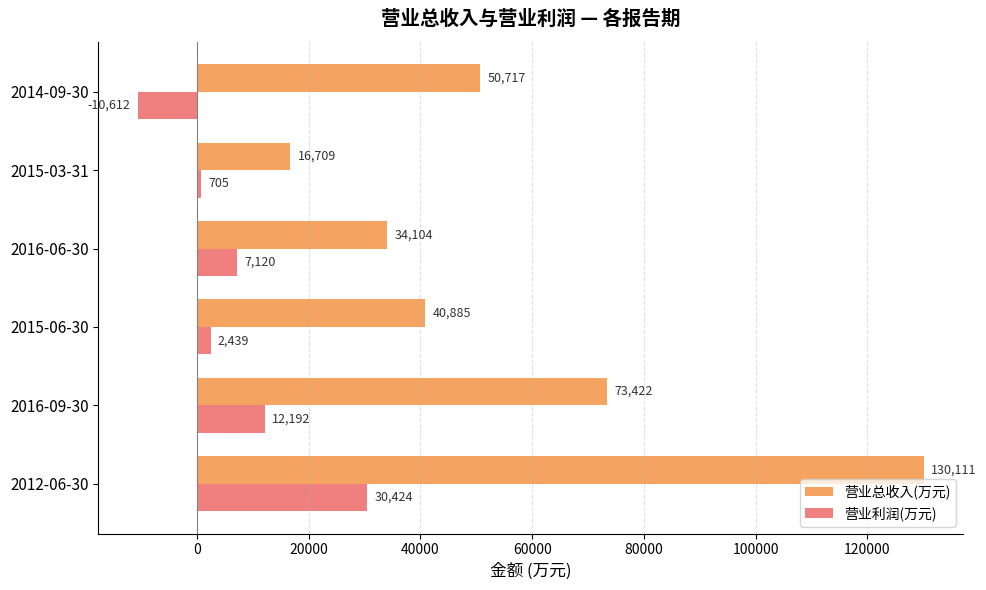

Read the 营业利润(万元) value at 2014-09-30.

-10612